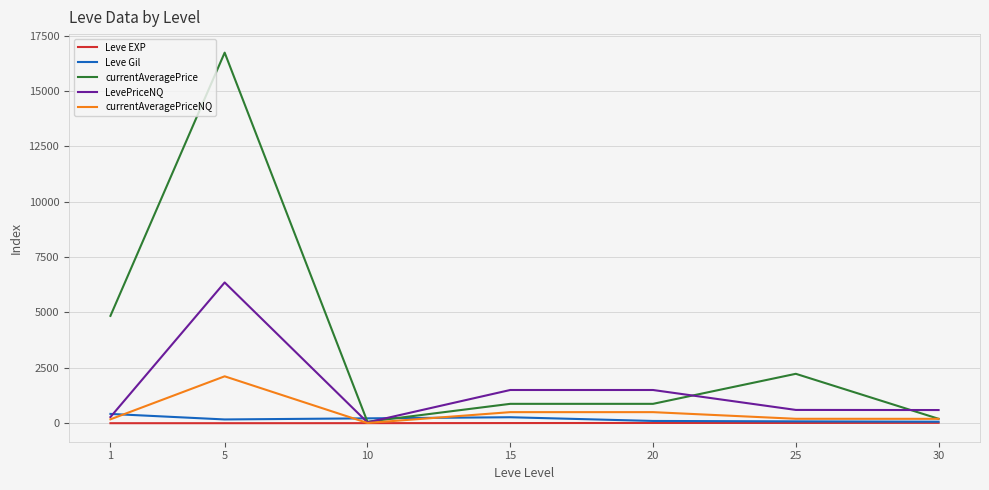

What is the spread (max minus min) of values at 10?

217